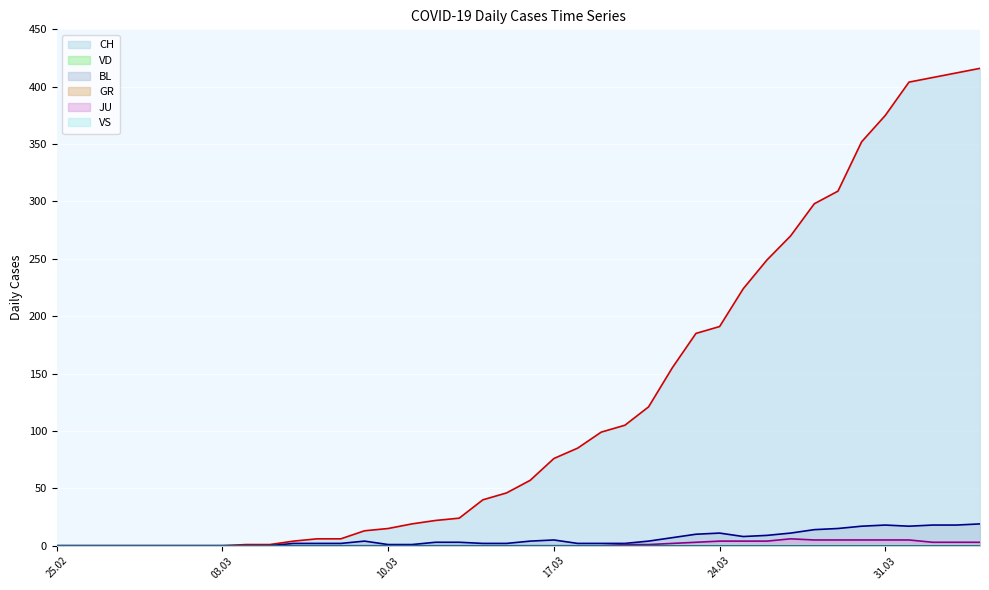

True or false: BL and JU cross at least once.

False